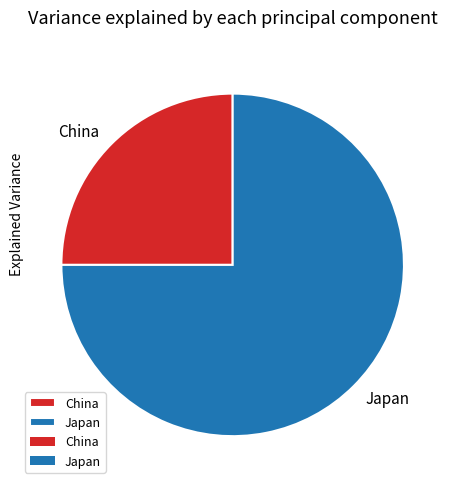

What is the largest slice in the pie chart?

Japan